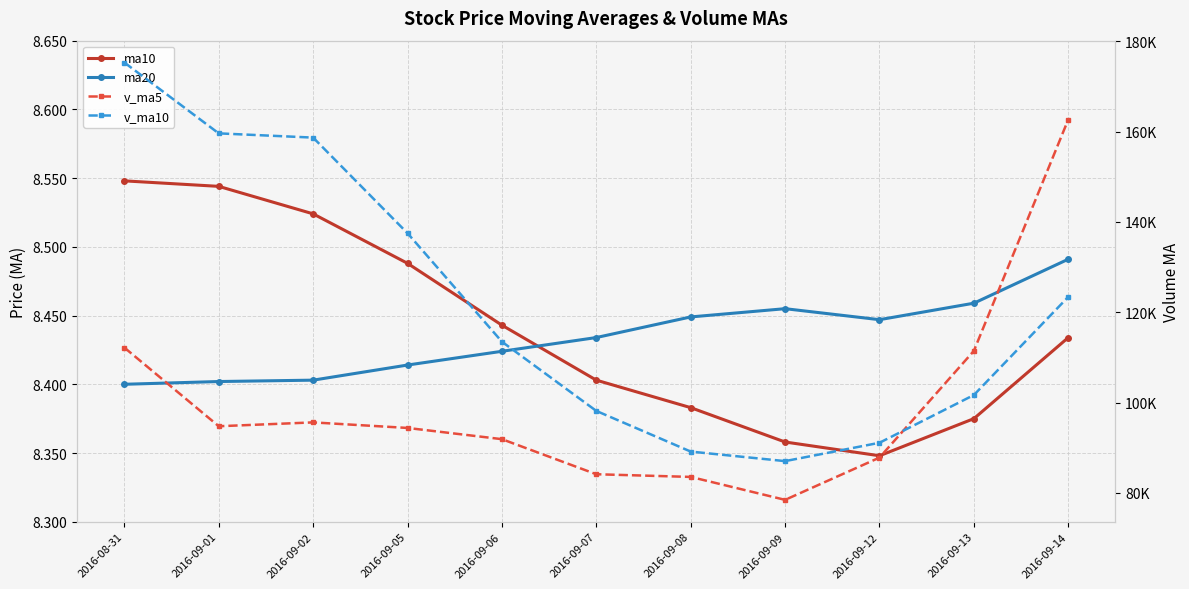

At which category does the chart reach its peak across all series?

2016-08-31